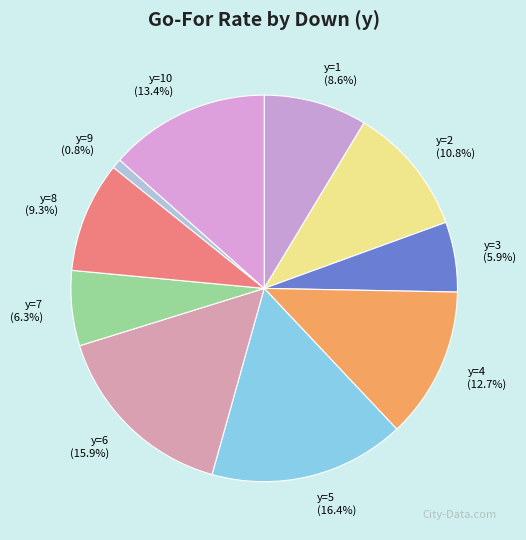

Count the number of slices in the pie.

10